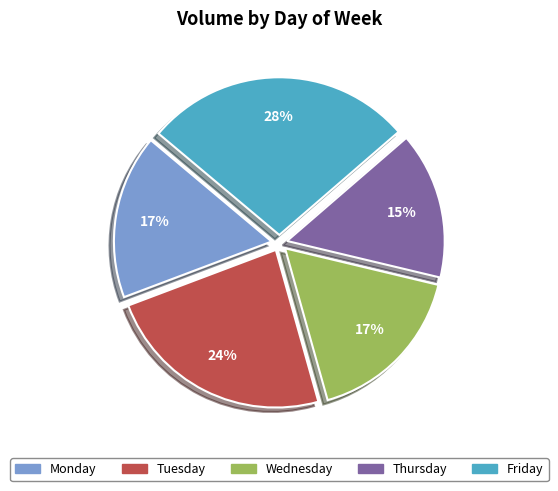

Which slice is the largest?

Friday